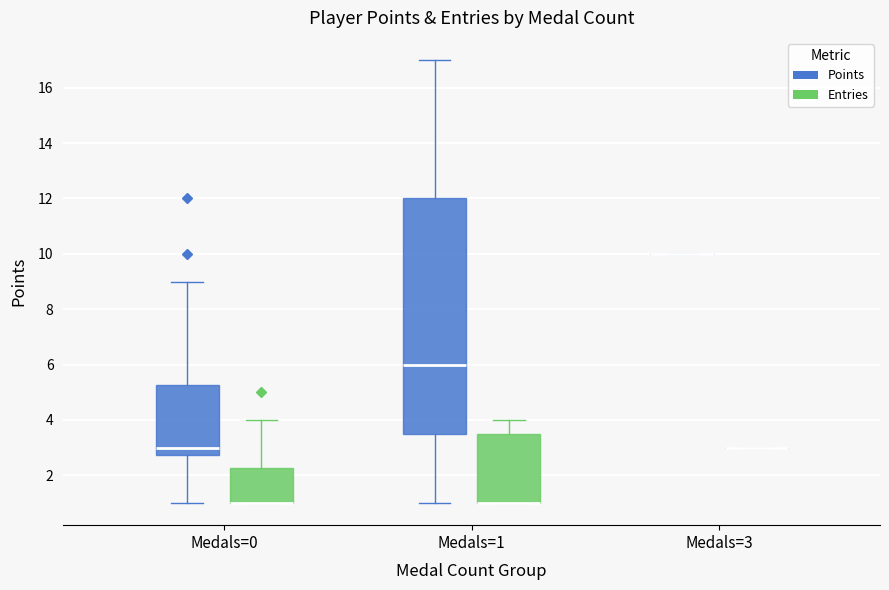

Which box is the tallest, from its lower edge to its upper edge?

Medals=1 (Points)